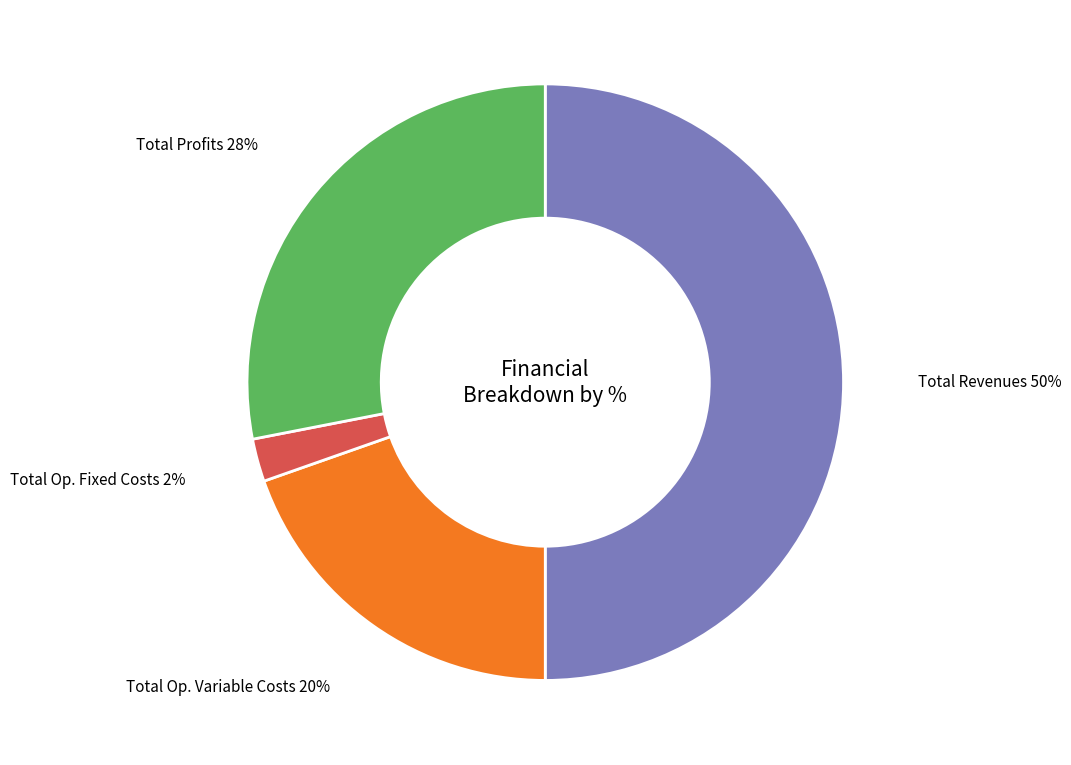

To the nearest percent, what is the average slice percentage?

25%